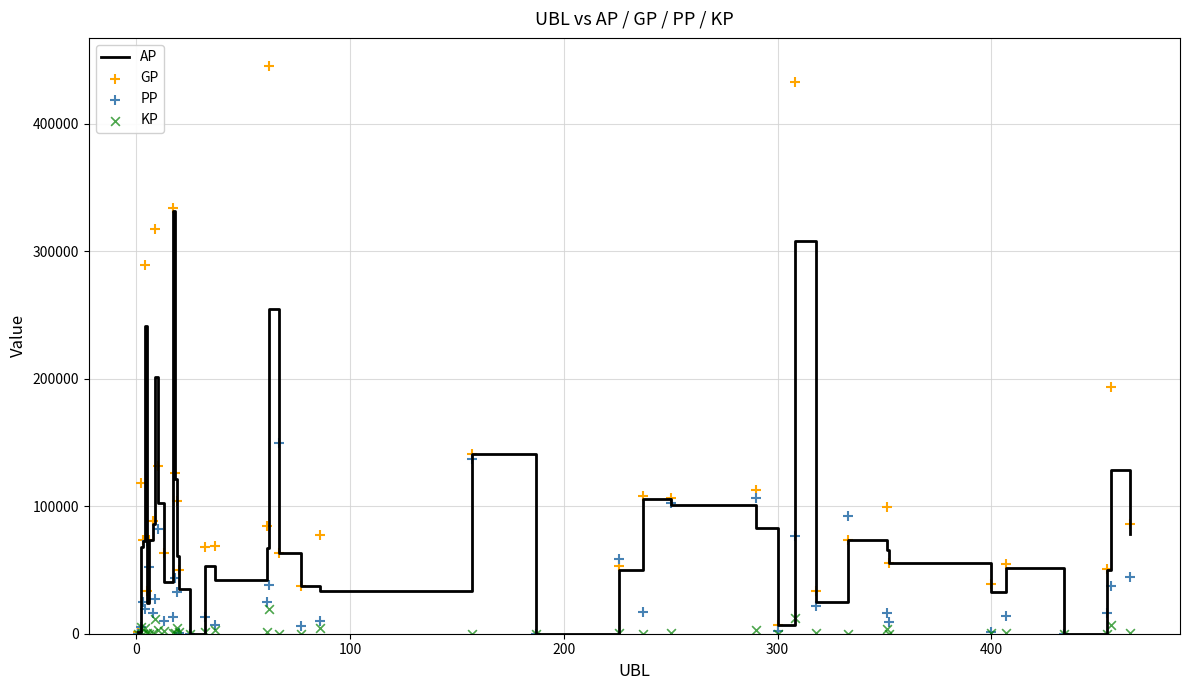

Which series contains the lowest Y value?

AP